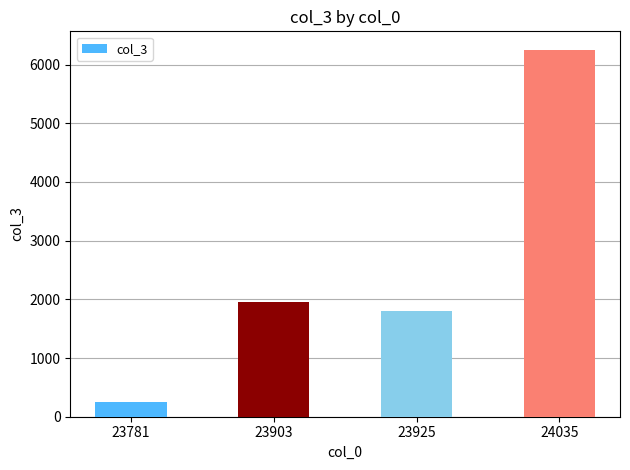

At which category does the chart reach its peak across all series?

24035